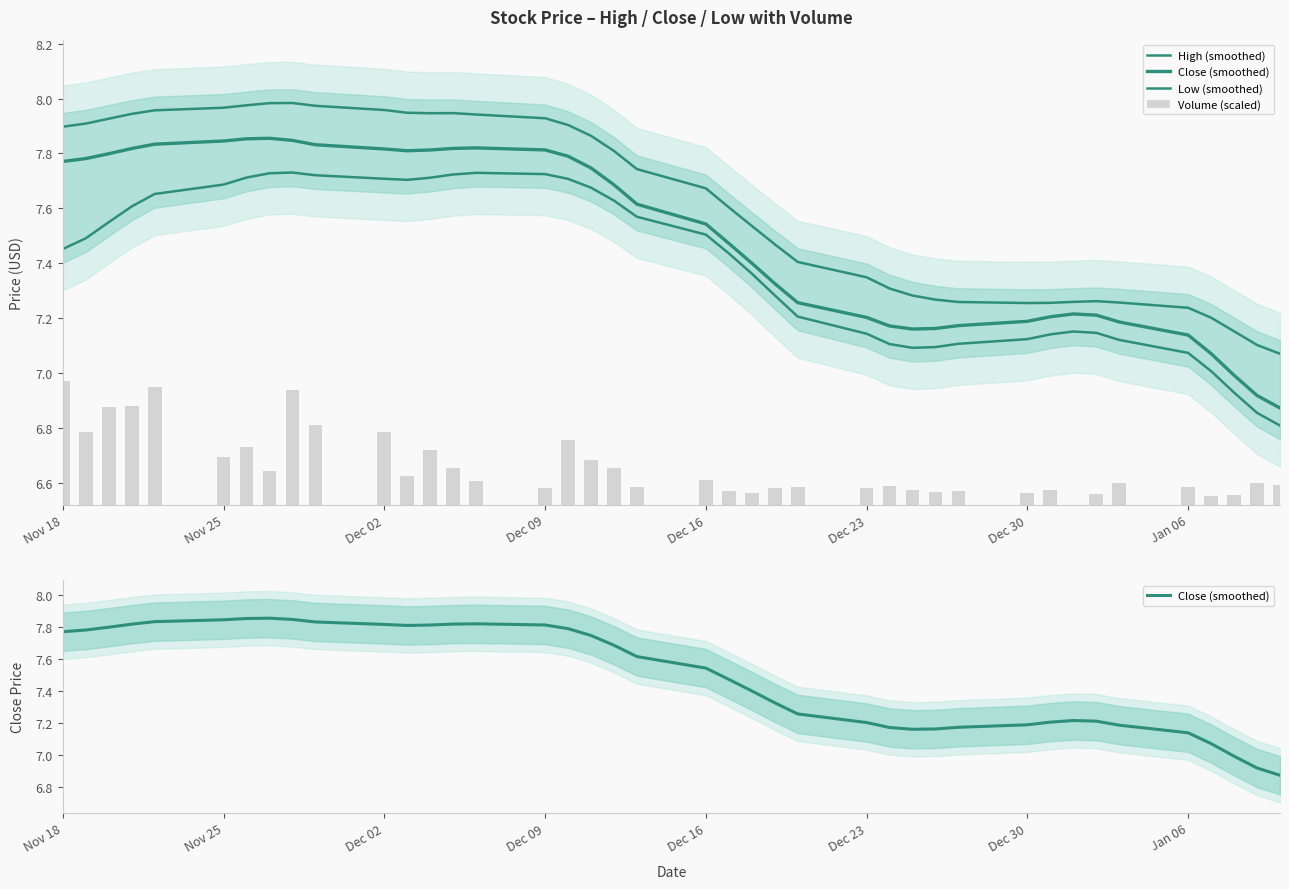

What are all the series names shown in the legend?

High (smoothed), Close (smoothed), Low (smoothed), Volume (scaled)